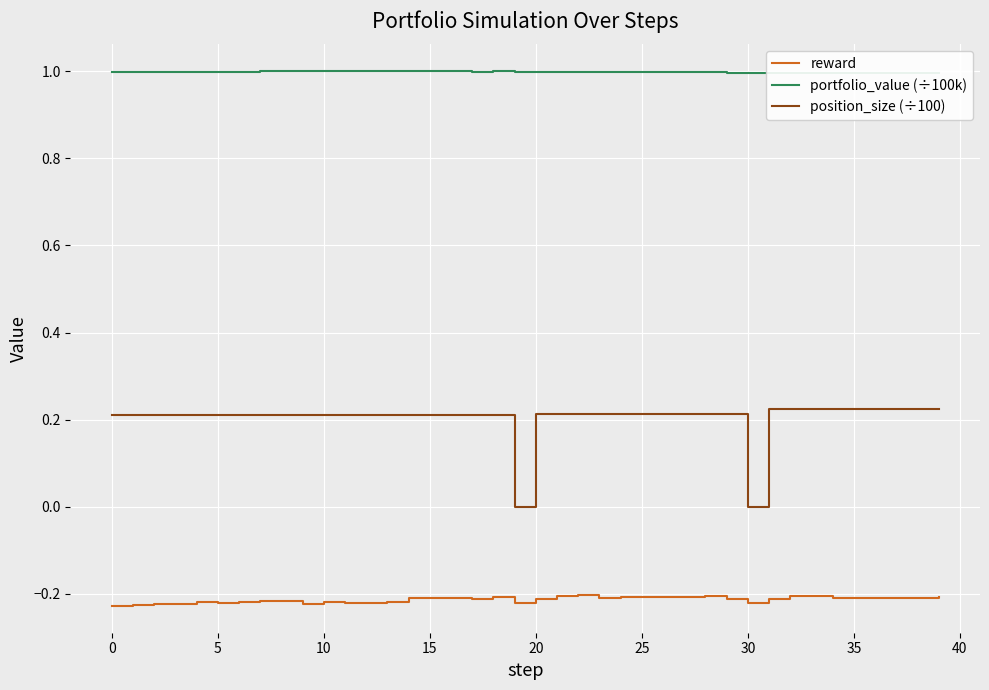

True or false: reward and position_size (÷100) intersect in this chart.

False